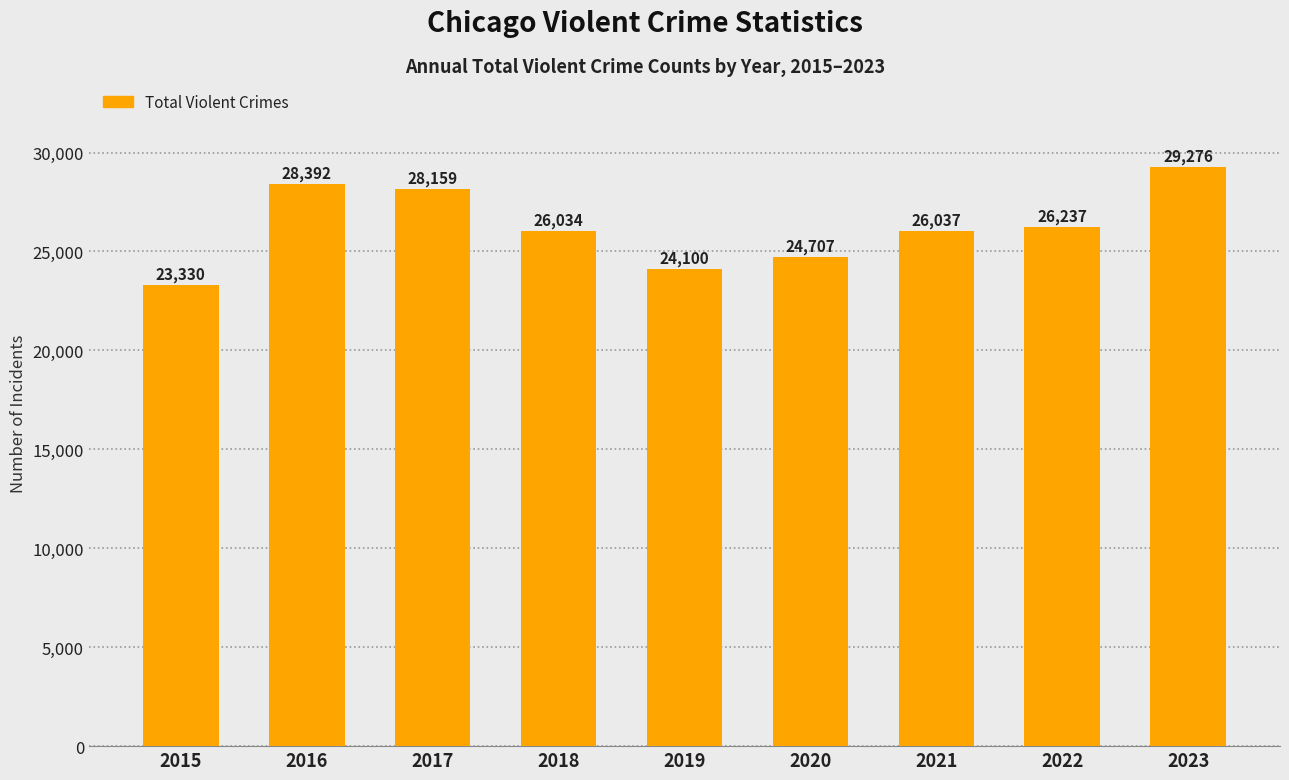

What is the smallest value displayed?

23330